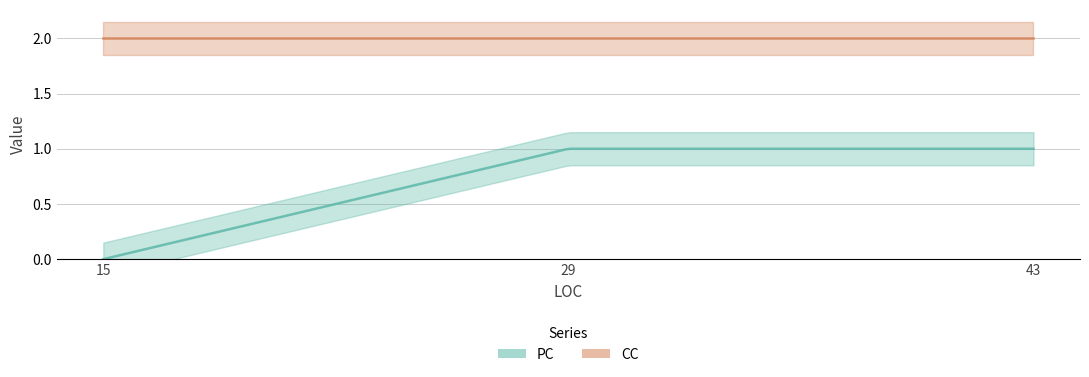

At which label is PC closest to 0?

15